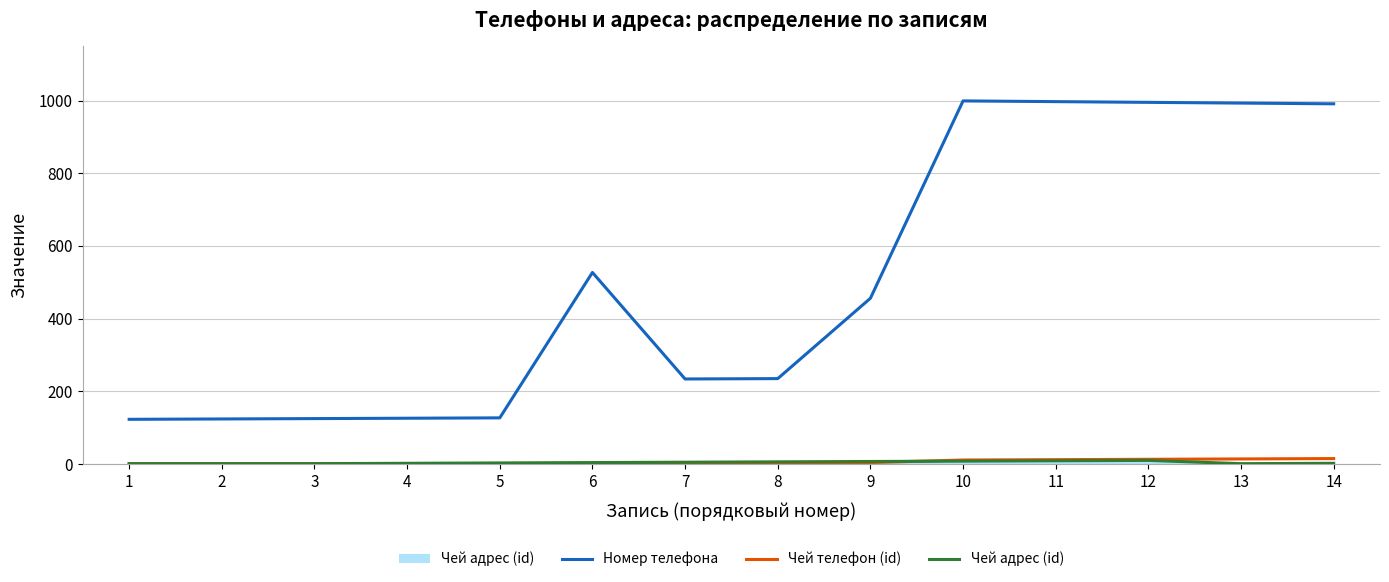

What is the difference between the maximum and minimum values in the Номер телефона series?

876